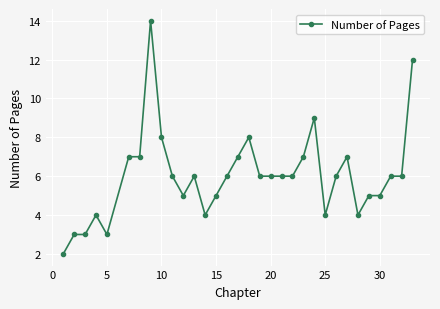

True or false: there are more than 2 points higher than both neighbors.

True